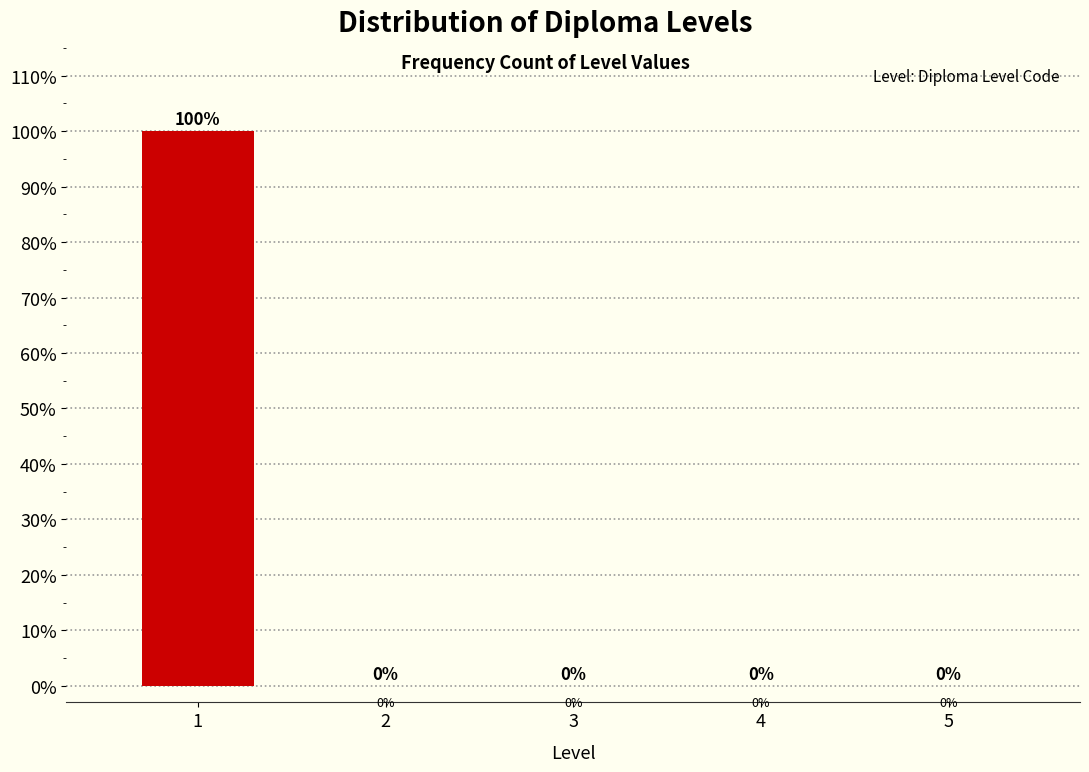

Reading left to right, what are all the values shown in this chart?

1=100	2=0	3=0	4=0	5=0